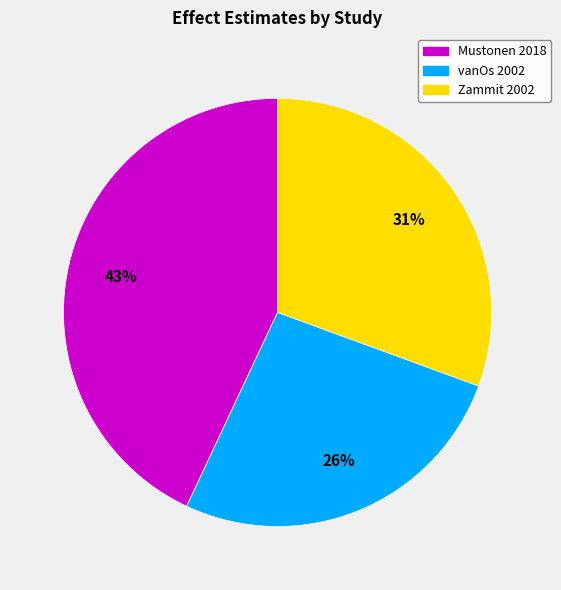

To the nearest percent, what percentage of the pie is Mustonen 2018?

43%